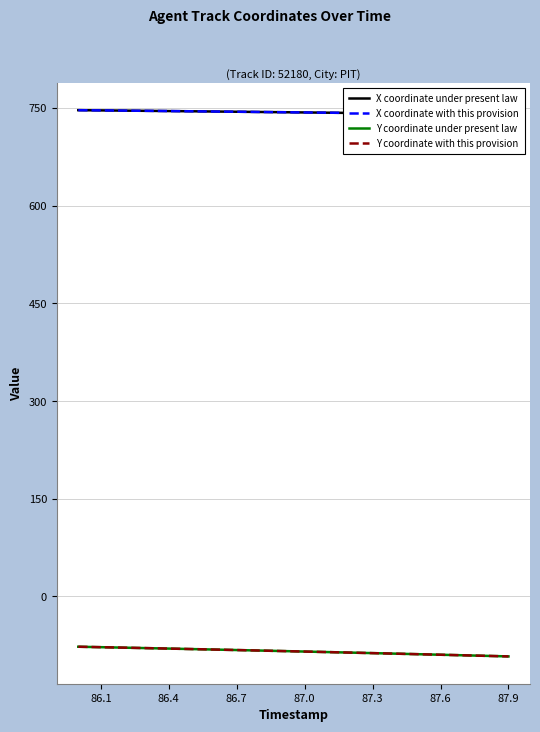

Count the number of data series in this chart.

4